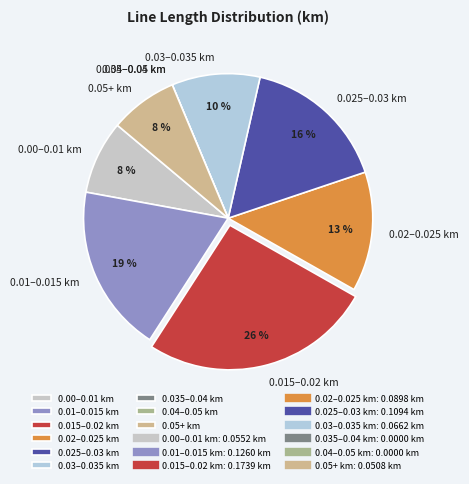

To the nearest percent, what is the difference between the largest and smallest slice percentages?

26%